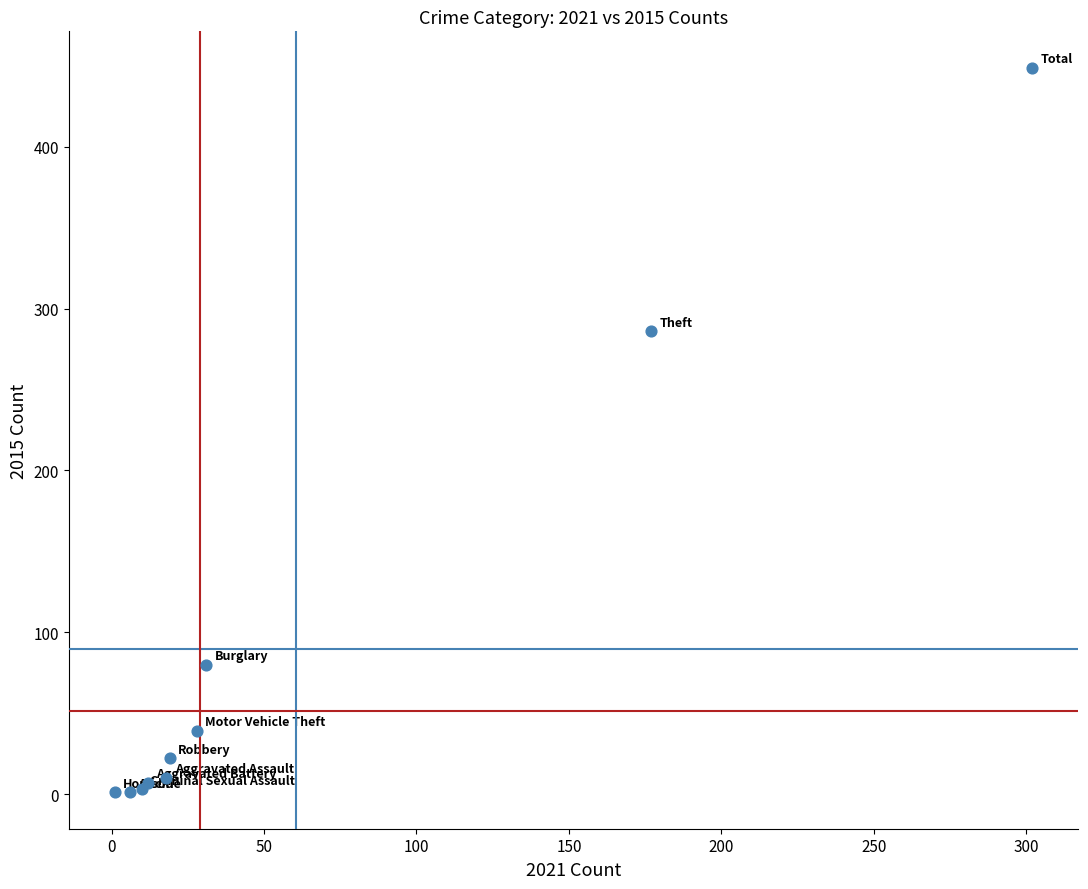

What Y value in the scatter plot is closest to 225?

286